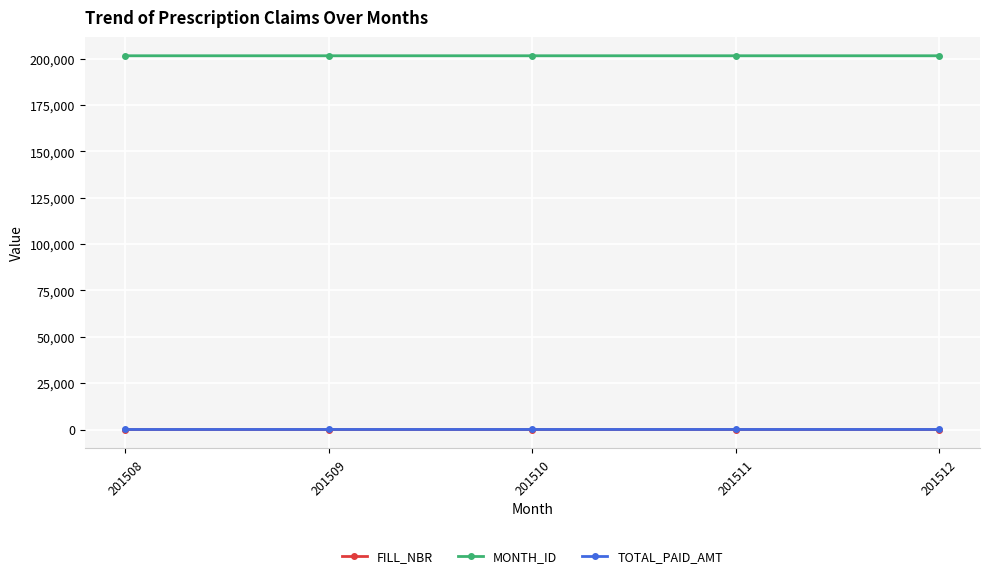

True or false: MONTH_ID and FILL_NBR cross at least once.

False